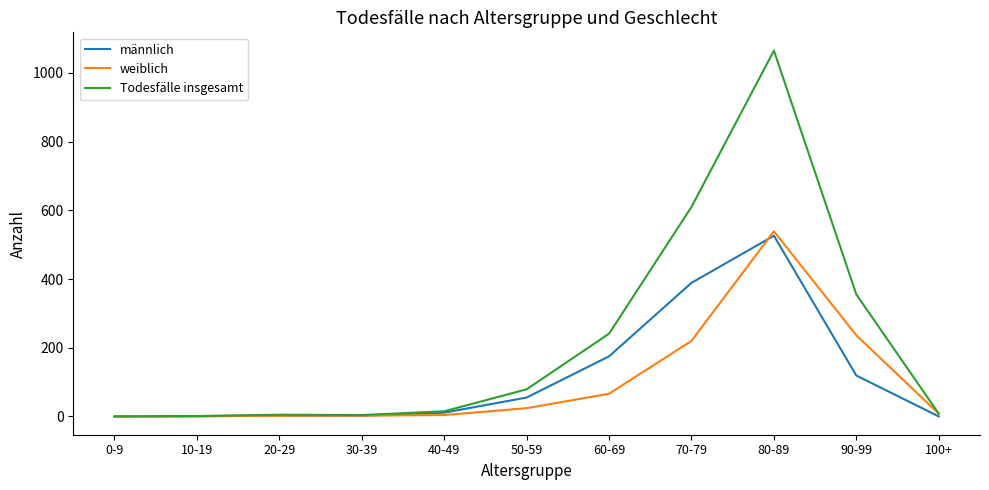

Which series has the largest total across all categories?

Todesfälle insgesamt